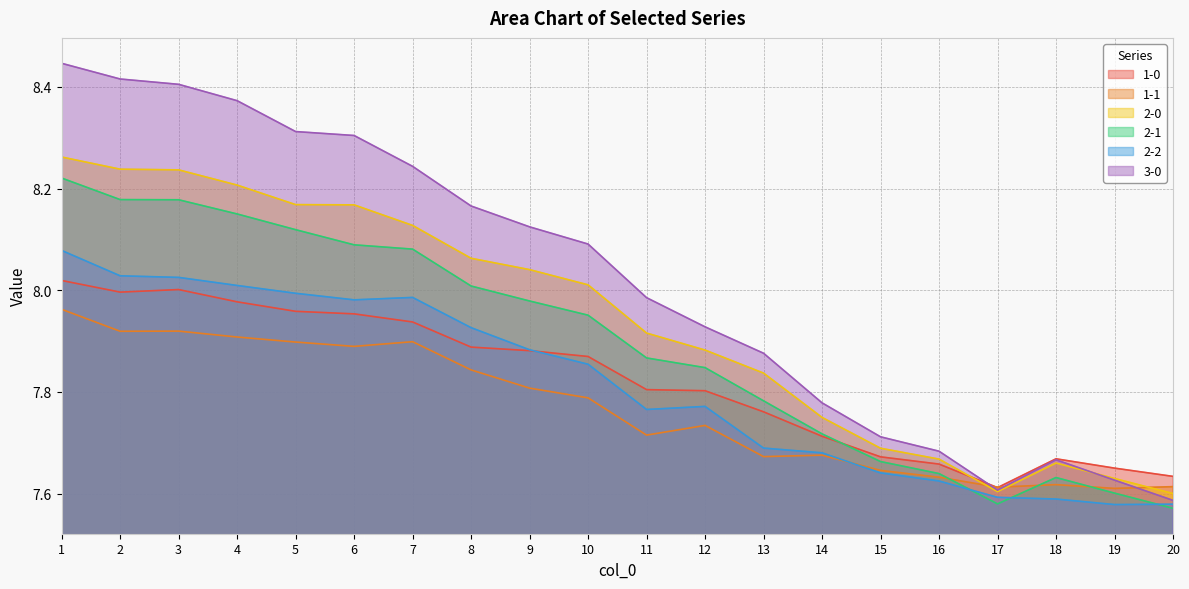

What is the difference between the highest and lowest values at 8?

0.3